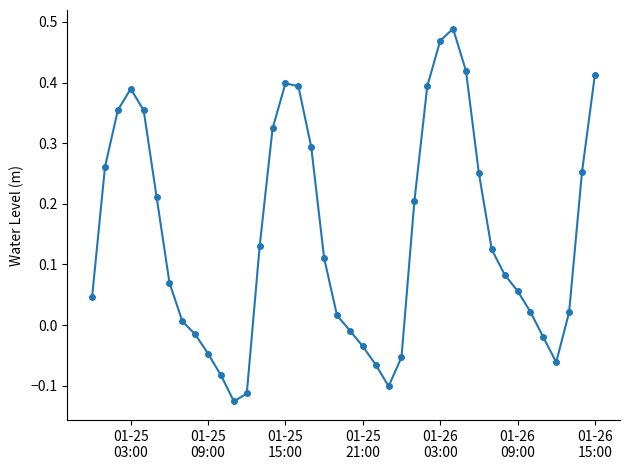

True or false: the data has more than 0 interior local peaks.

True